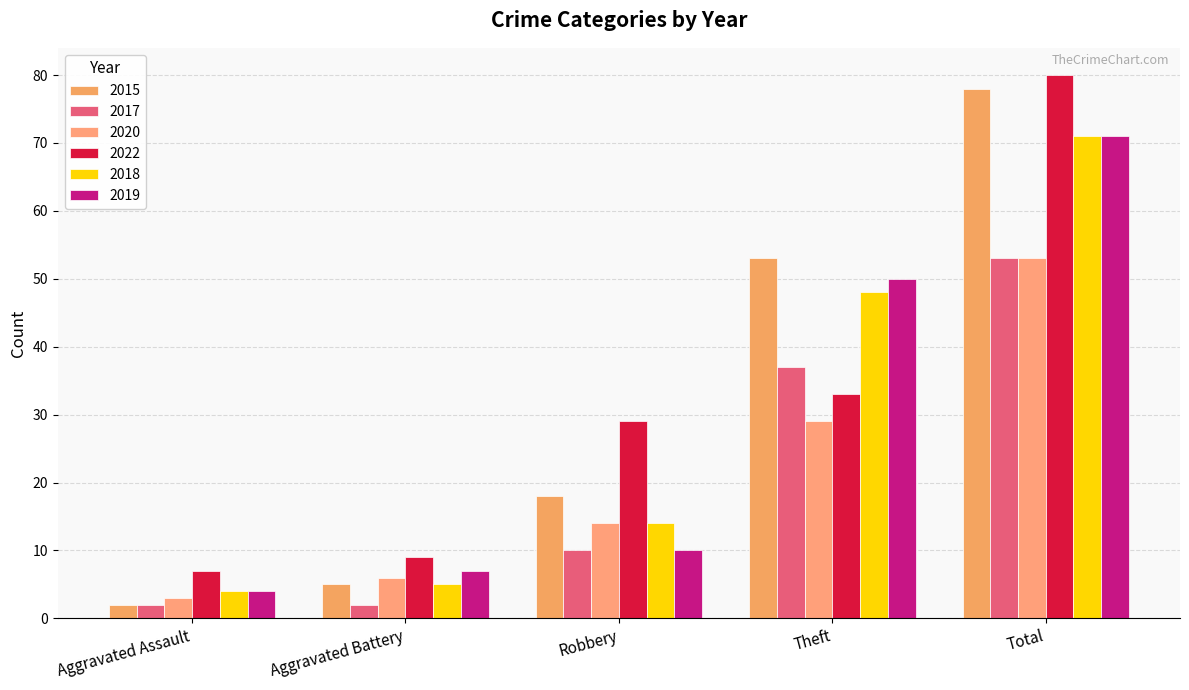

What is the difference between the second highest and second lowest values in the 2020 series?

23